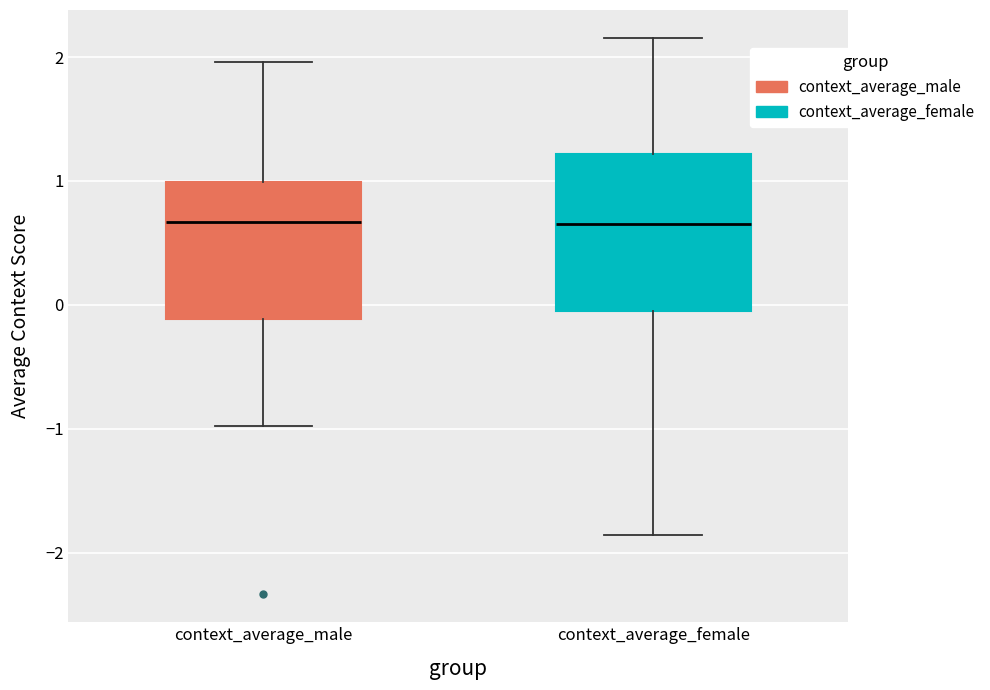

Reading left to right, read every box against the y-axis: the position of its median line, the range the box covers, and the ends of its whiskers. The values are not printed on the chart, so give them approximately, as read against the axis.

context_average_male: median 0.7, box -0.1 to 1.0, whiskers -1.0 to 2.0
context_average_female: median 0.6, box -0.1 to 1.2, whiskers -1.9 to 2.2